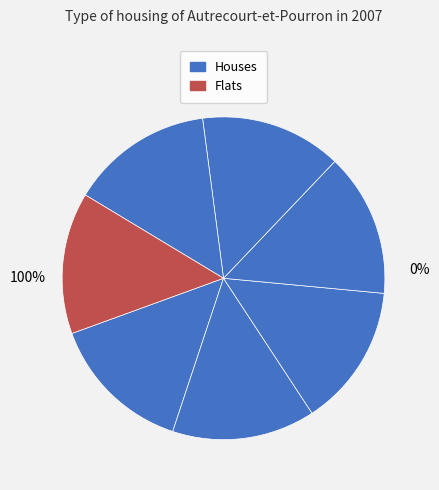

How many slices are in this pie chart?

7